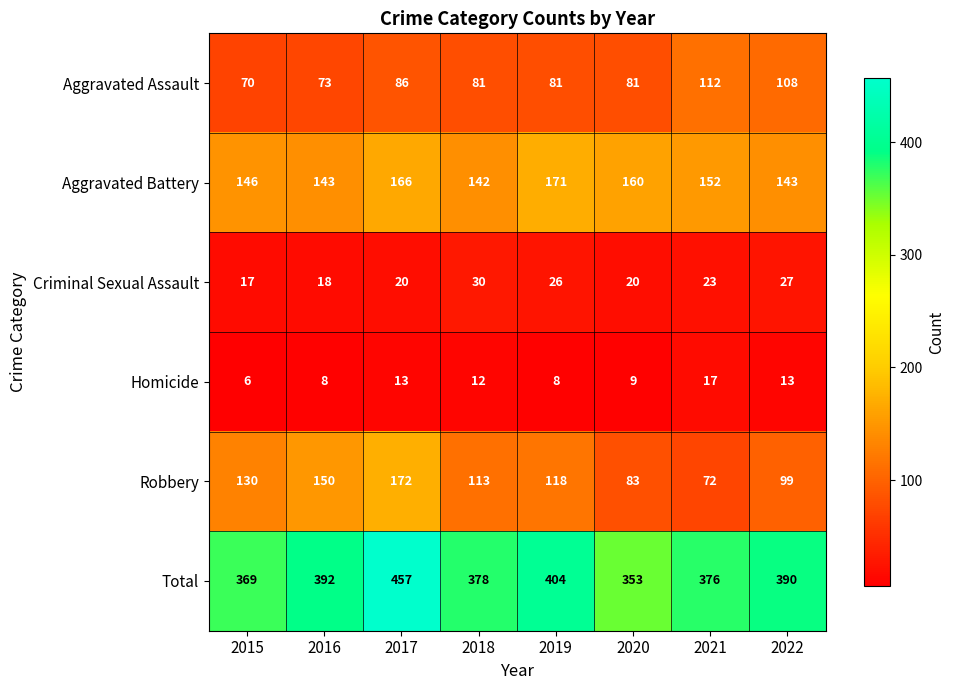

Where does the Homicide series first go above 12?

2017